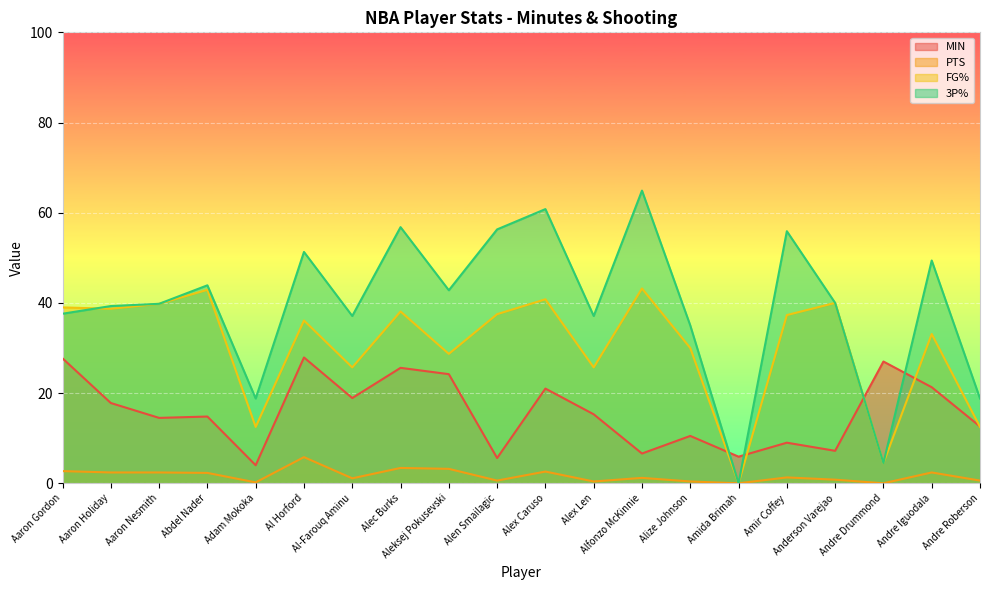

What is the value of the MIN point at the 4th from the left?

14.8